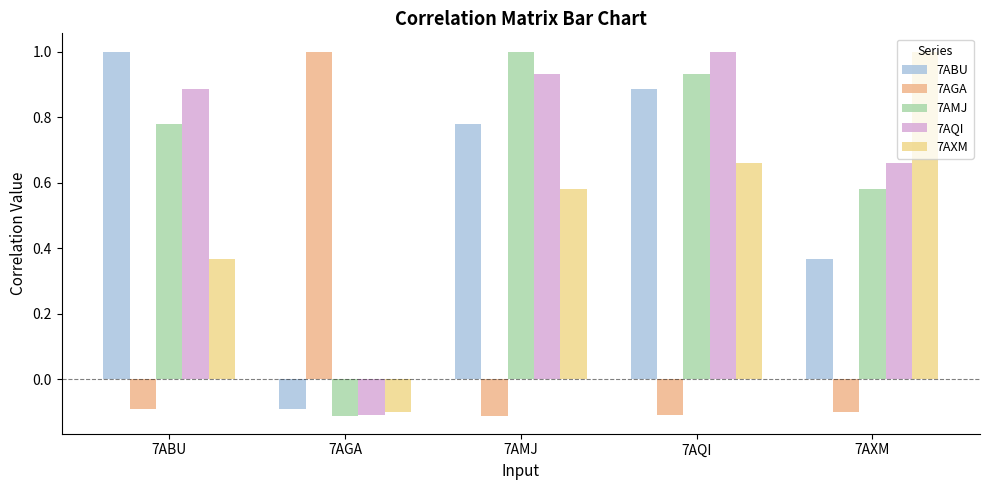

Rank the series at 7AXM from highest to lowest value.

7AXM, 7AQI, 7AMJ, 7ABU, 7AGA